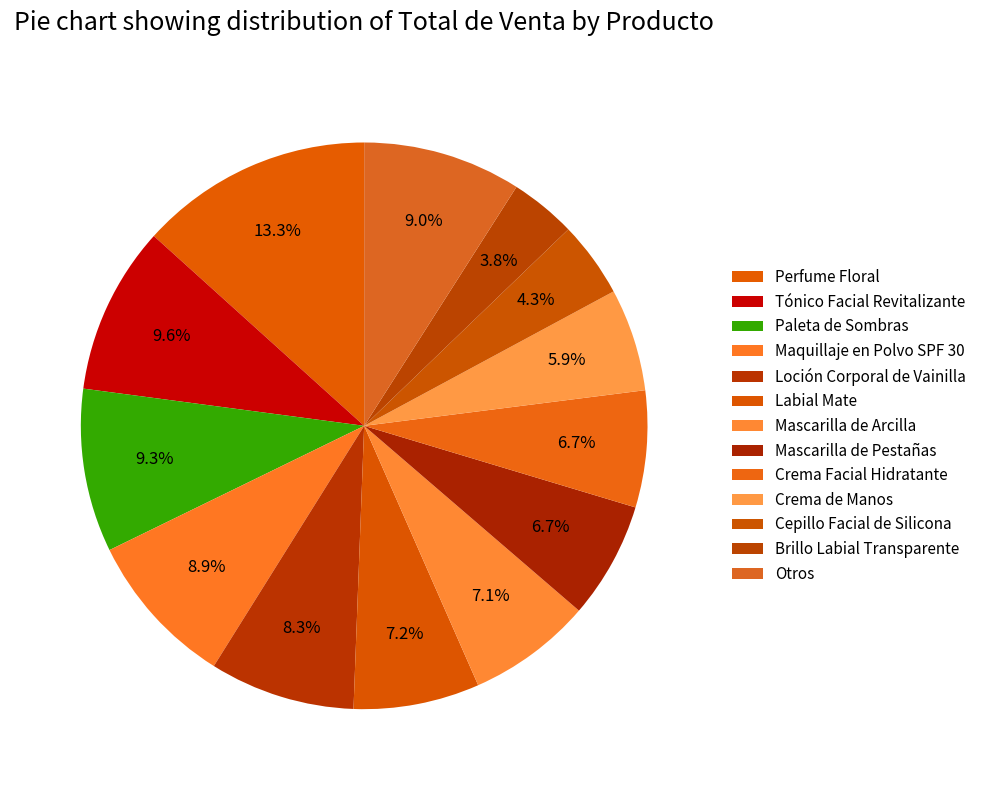

How many segments does this pie chart have?

13